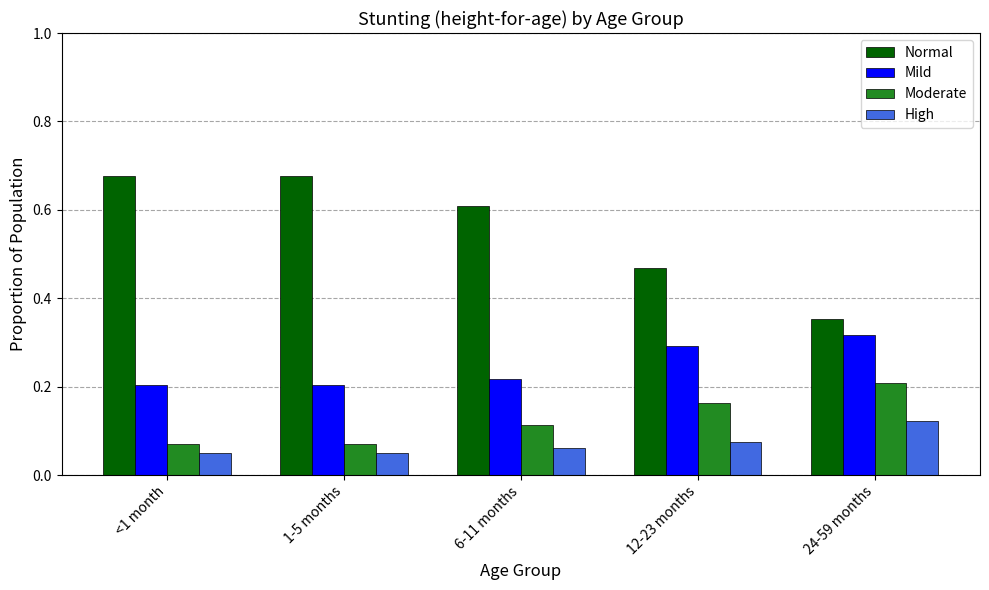

Count the High values in the range 0 to 1.

5